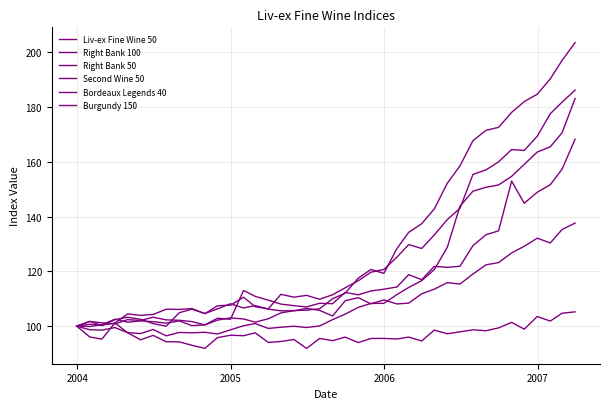

What is the difference between the second highest and minimum values in the Right Bank 50 series?

81.8